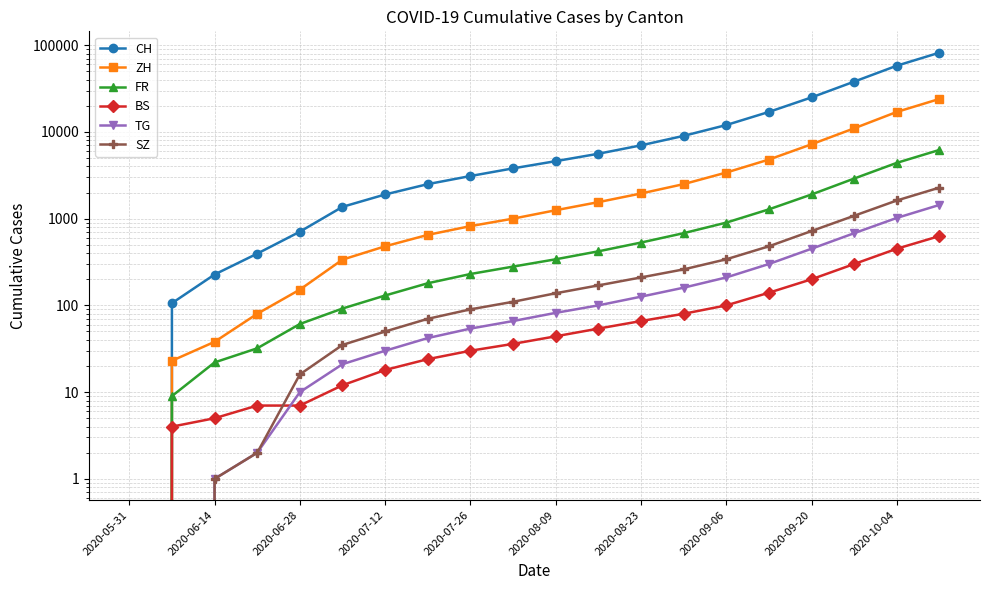

Reading right to left, what are all the values shown in this chart?

CH: 82000	58000	38000	25000	17000	12000	9000	7000	5600	4600	3800	3100	2500	1900	1368	707	395	227	106	0
ZH: 24000	17000	11000	7200	4800	3400	2500	1950	1550	1250	1000	820	650	480	337	152	80	38	23	0
FR: 6200	4400	2900	1900	1280	900	680	530	420	340	280	230	180	130	92	61	32	22	9	0
BS: 630	450	300	200	140	100	80	66	54	44	36	30	24	18	12	7	7	5	4	0
TG: 1440	1020	680	450	300	210	160	126	100	82	66	54	42	30	21	10	2	1	0	0
SZ: 2280	1620	1080	720	480	340	260	210	170	138	110	90	70	50	35	16	2	1	0	0